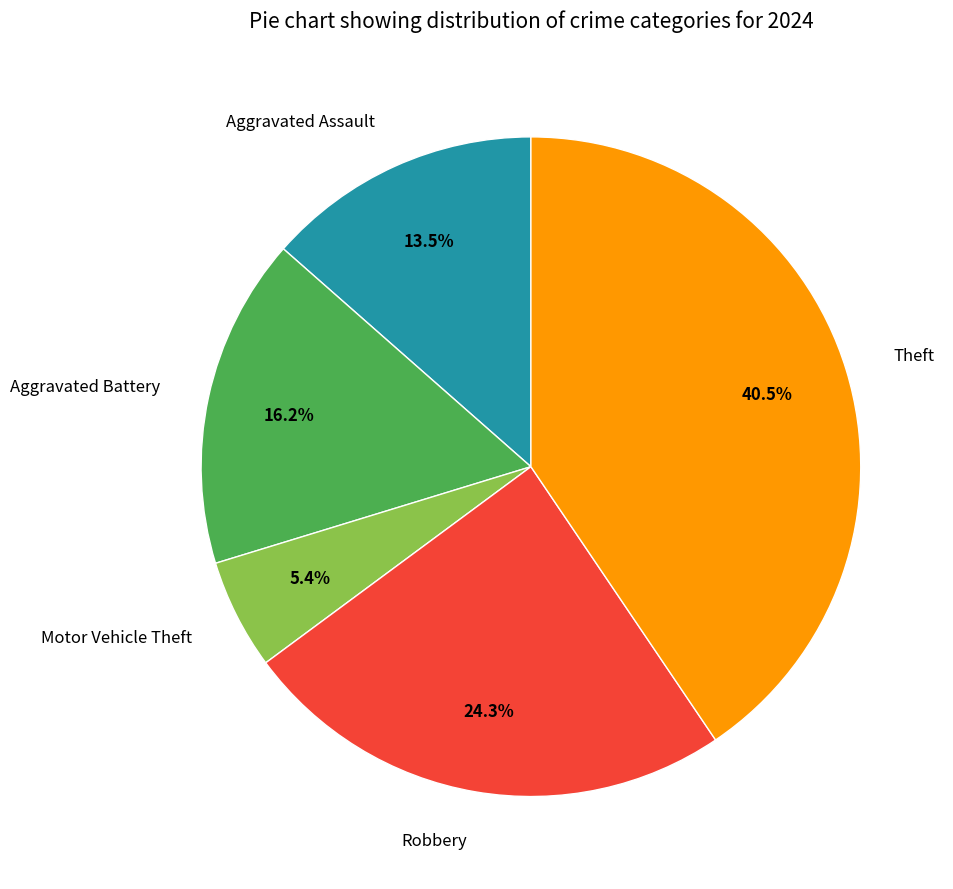

To the nearest percent, what is the difference between the Theft and Robbery slice percentages?

16%